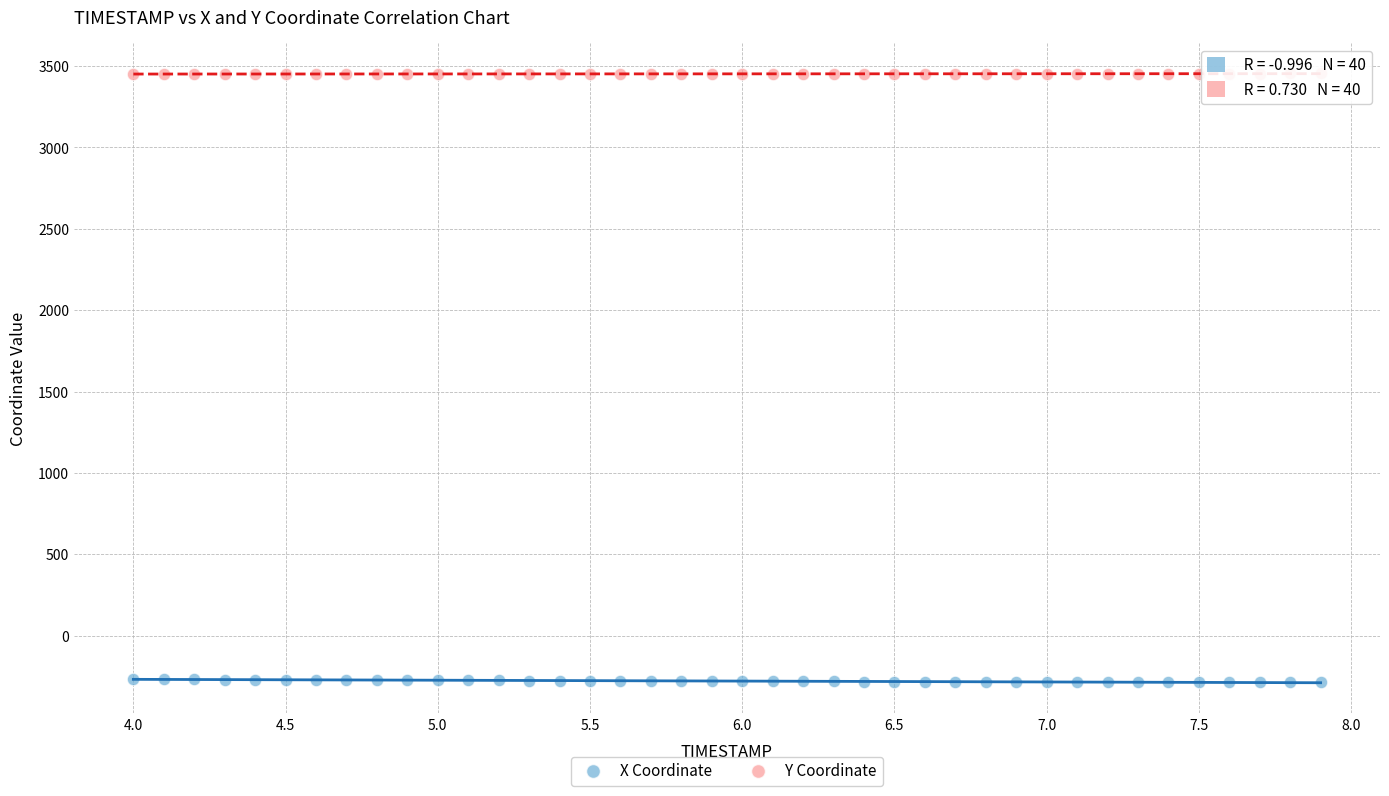

Which series contains the highest Y value?

Y Coordinate